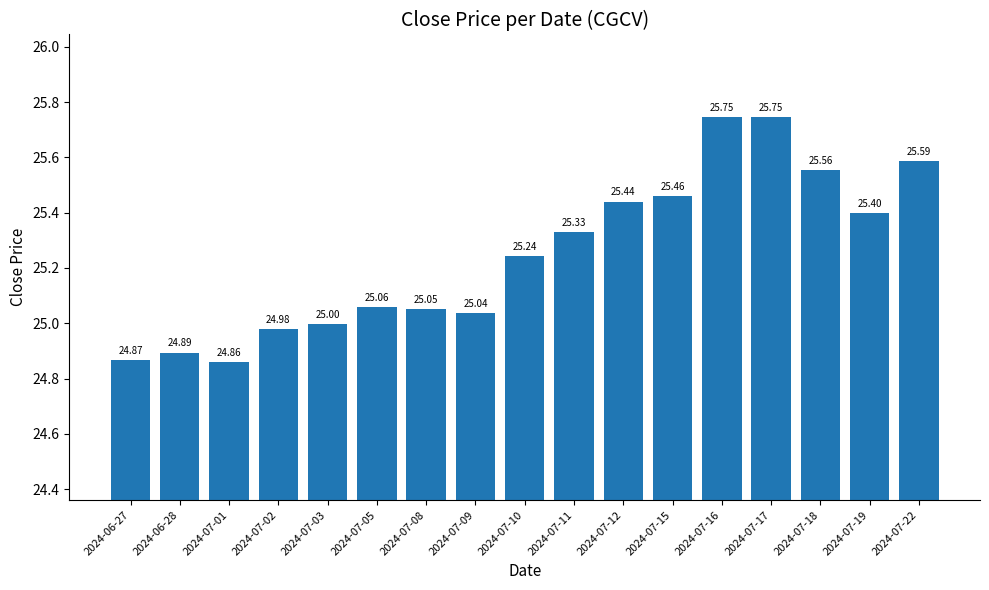

What value does the data have at 2024-07-05?

25.1